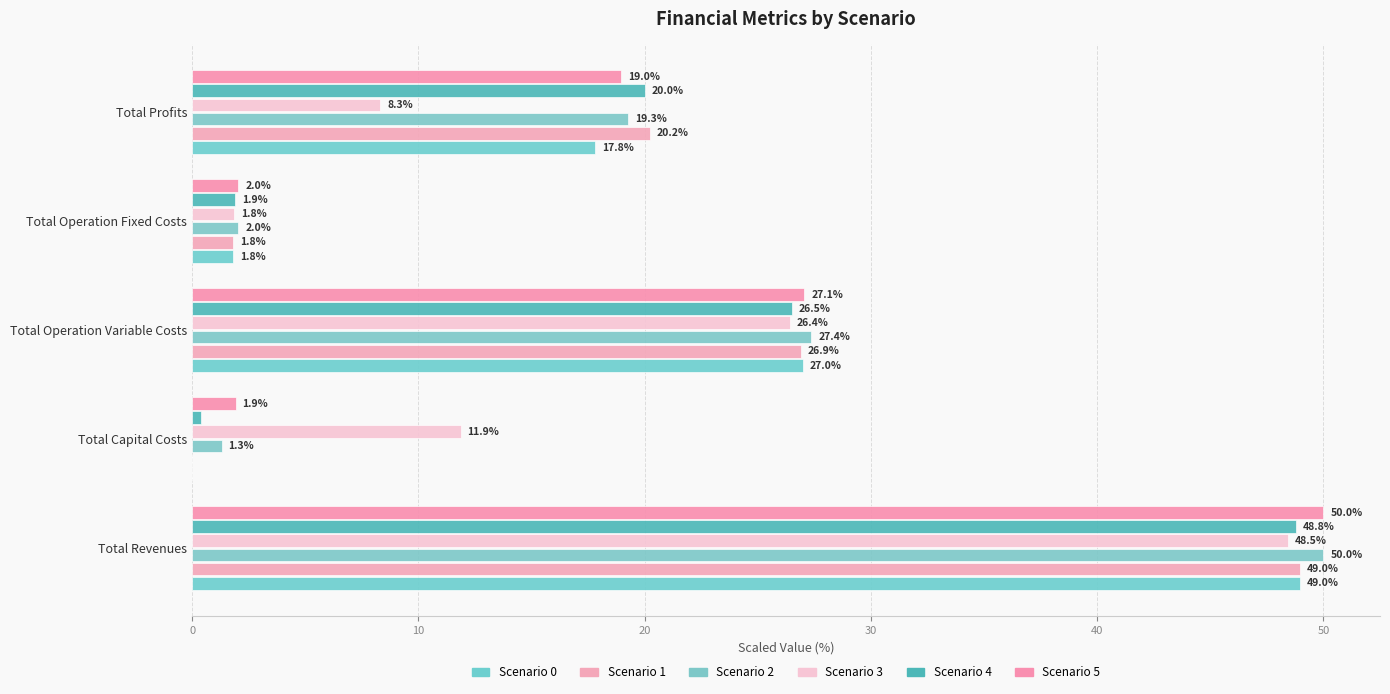

What is the average value of the Scenario 0 series?

19.1